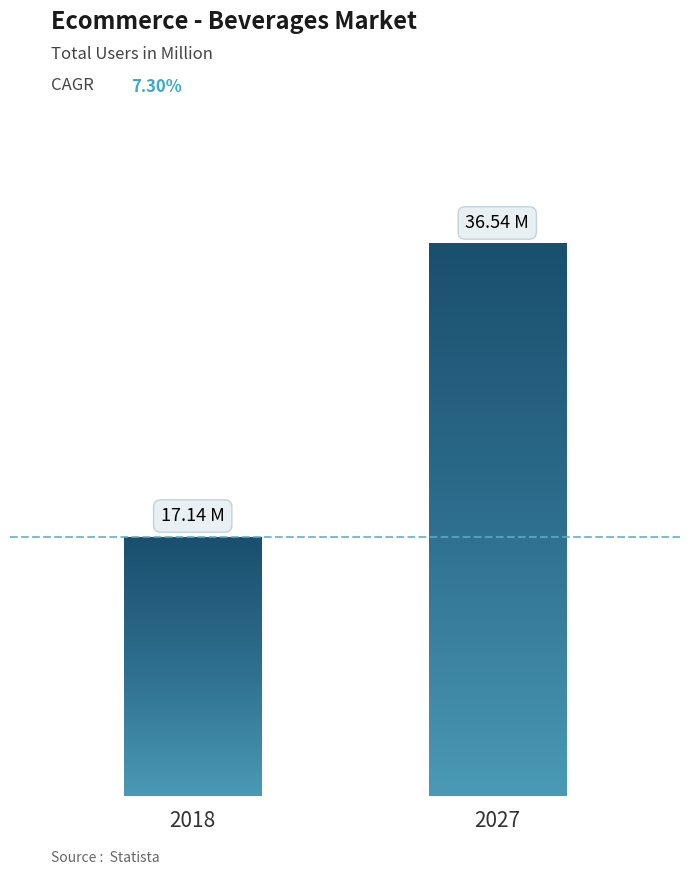

At which label is the value closest to 26?

2018